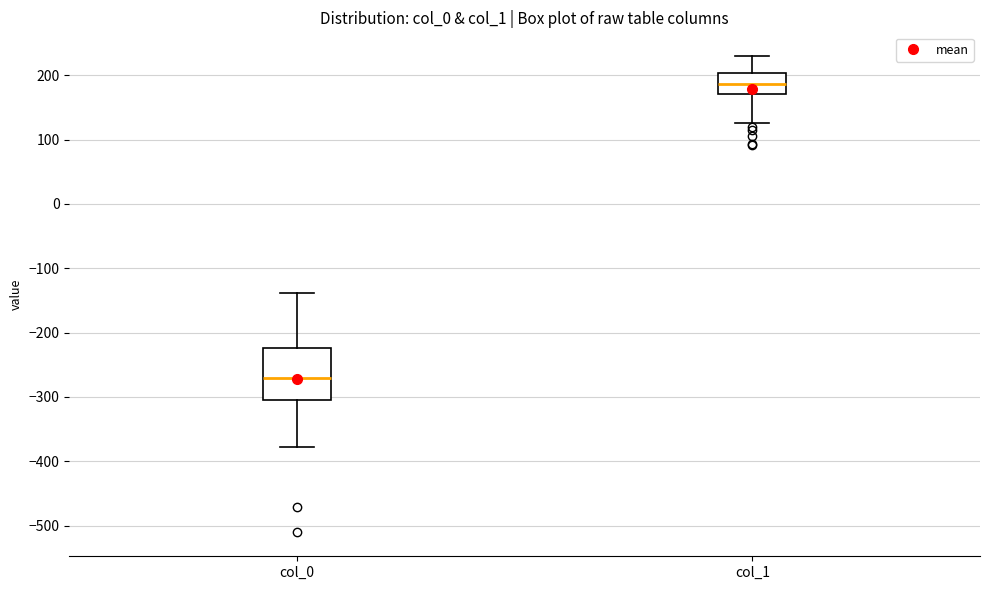

Reading left to right, read every box against the y-axis: the position of its median line, the range the box covers, and the ends of its whiskers. The values are not printed on the chart, so give them approximately, as read against the axis.

col_0: median -270, box -300 to -220, whiskers -380 to -140
col_1: median 190, box 170 to 200, whiskers 130 to 230